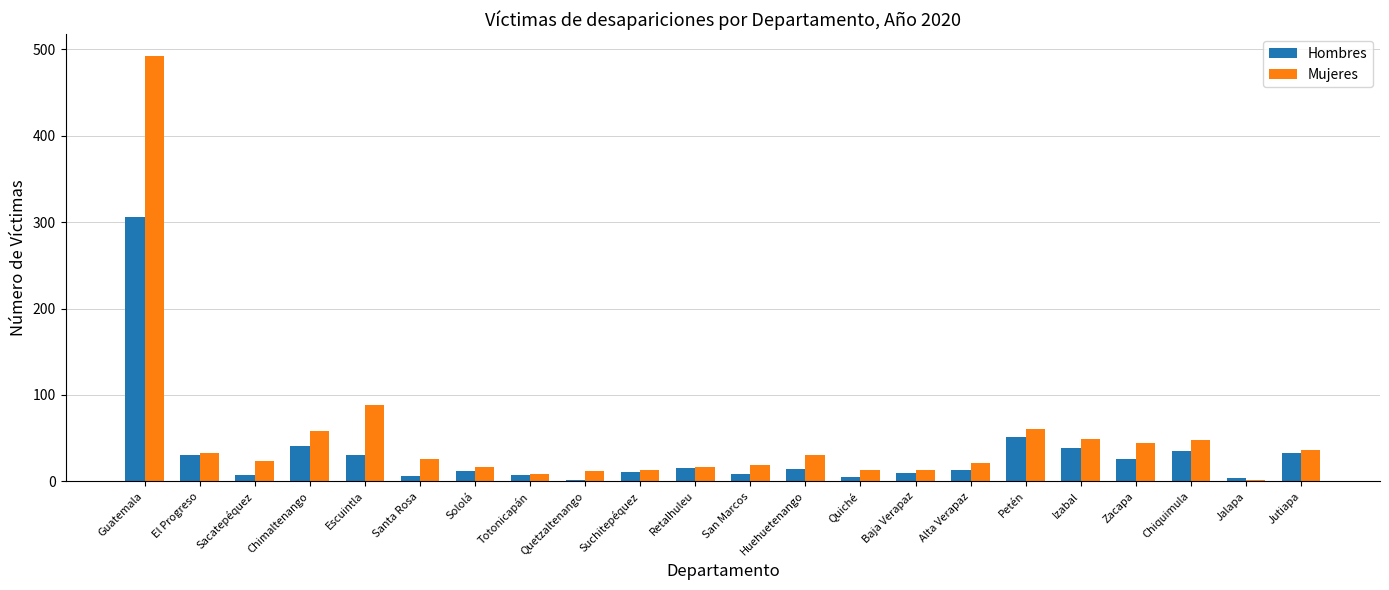

What is the average value of the Hombres series?

32